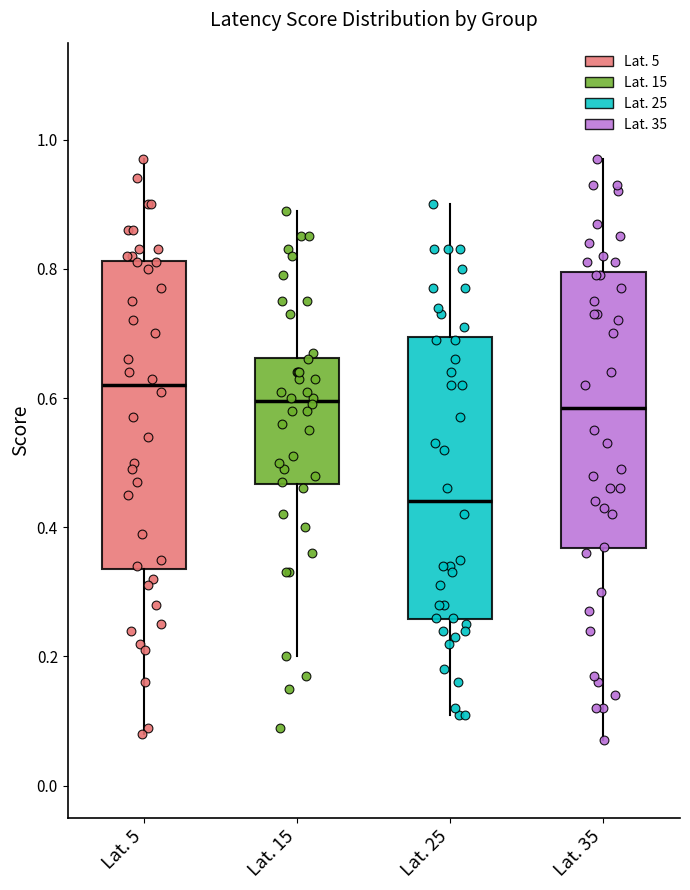

Where does the lower whisker of the box for Lat. 25 end on the y-axis? The values are not printed on the chart, so give them approximately, as read against the axis.

0.12